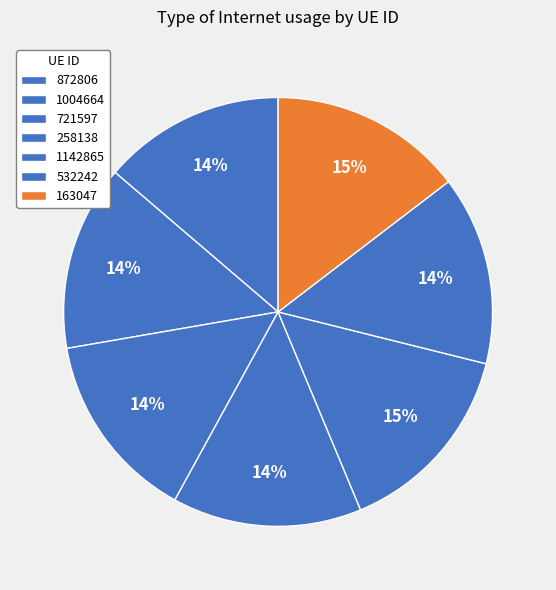

True or false: 1004664 accounts for 26% of the total.

False